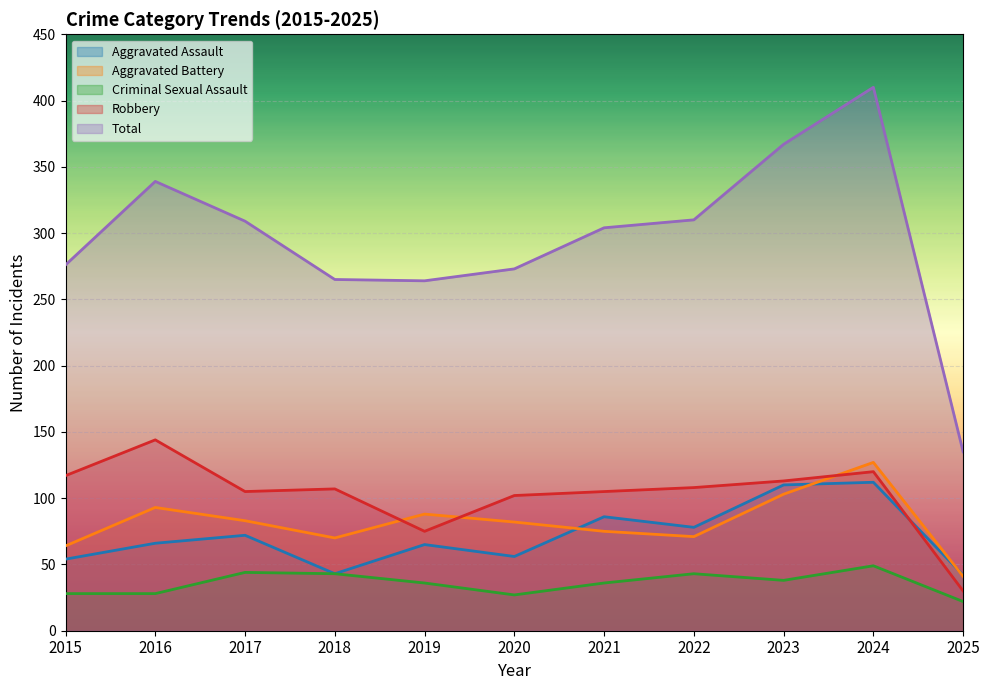

Which series ends up on top after the final intersection of Aggravated Assault and Aggravated Battery?

Aggravated Assault